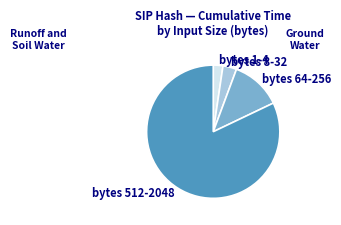

True or false: bytes 8-32 accounts for 3% of the total.

True